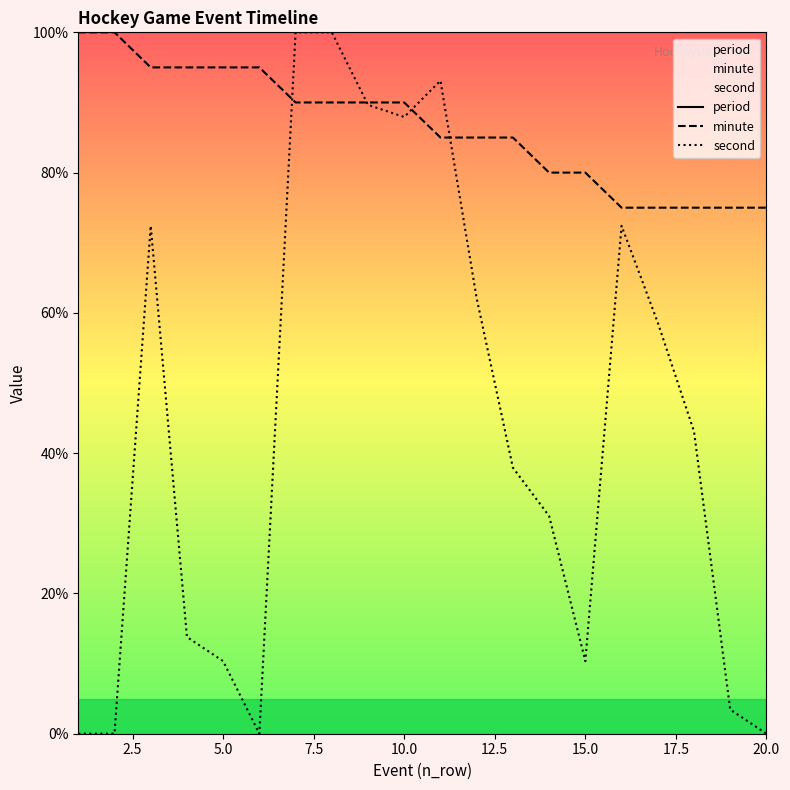

The period series shows 100.0 at 10.0. True or false?

True